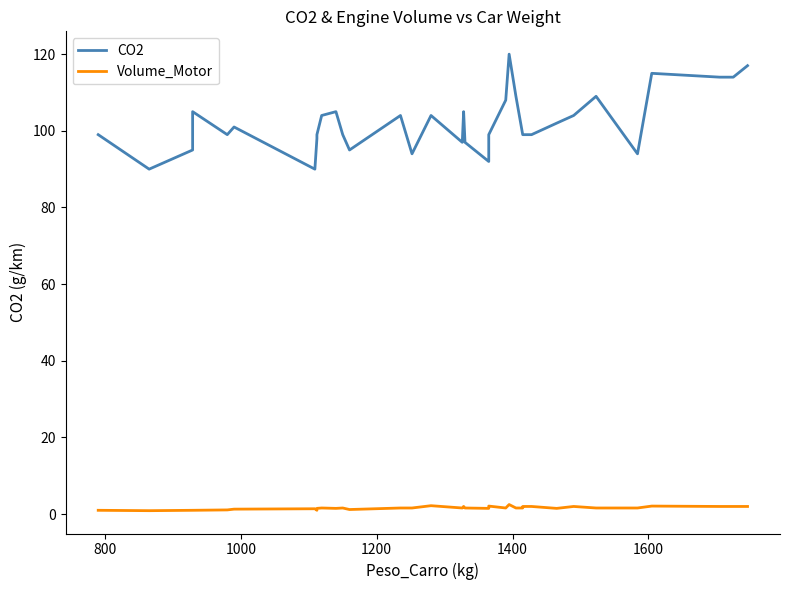

What is the lowest value of the CO2 series?

90.0